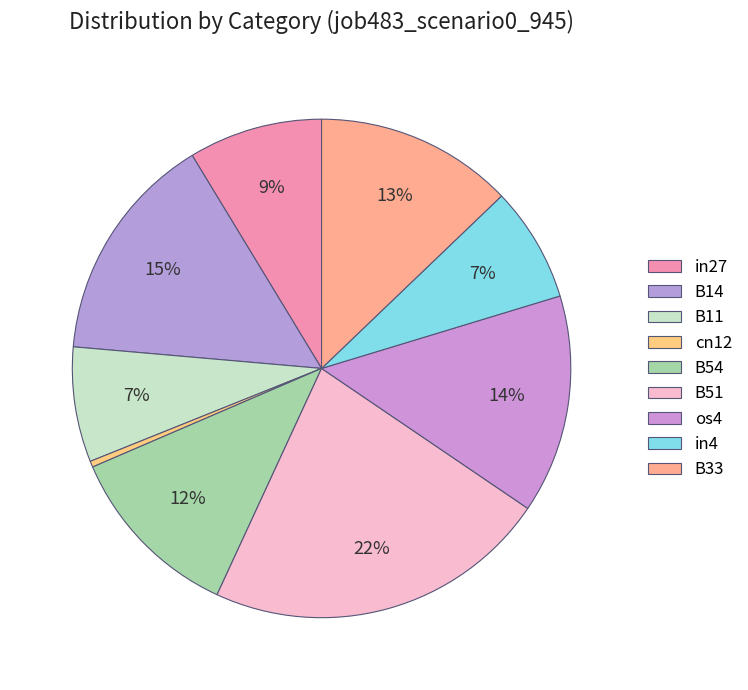

Is the sum of B51 and in27 greater than half?

No